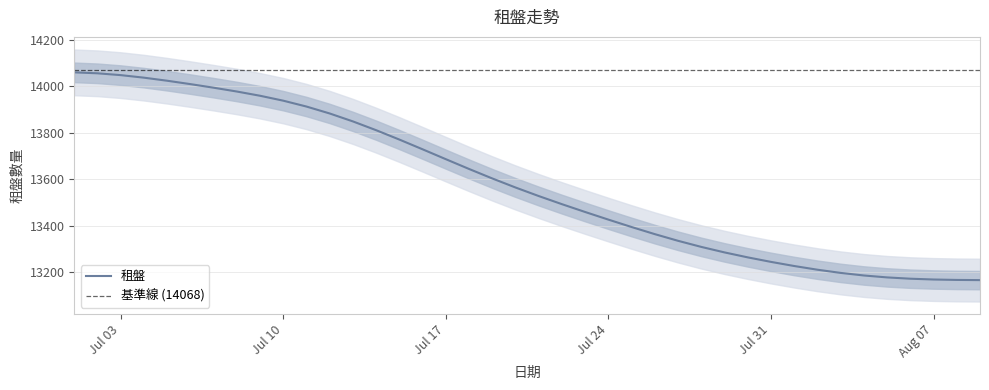

What is the difference between the values at 2023-07-21 and 2023-07-07?

466.3